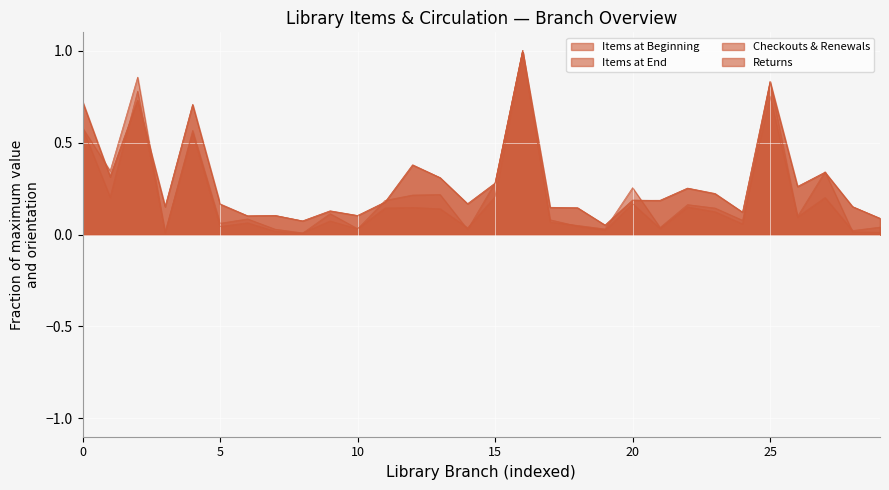

True or false: Items at Beginning has more than 0 points higher than both neighbors.

True